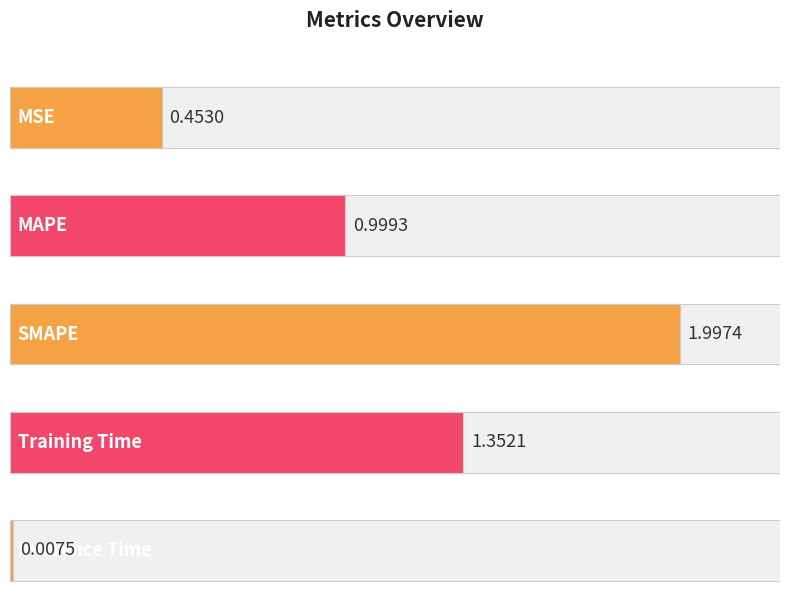

Approximately how many times larger is the value at MAPE compared to Training Time?

0.7